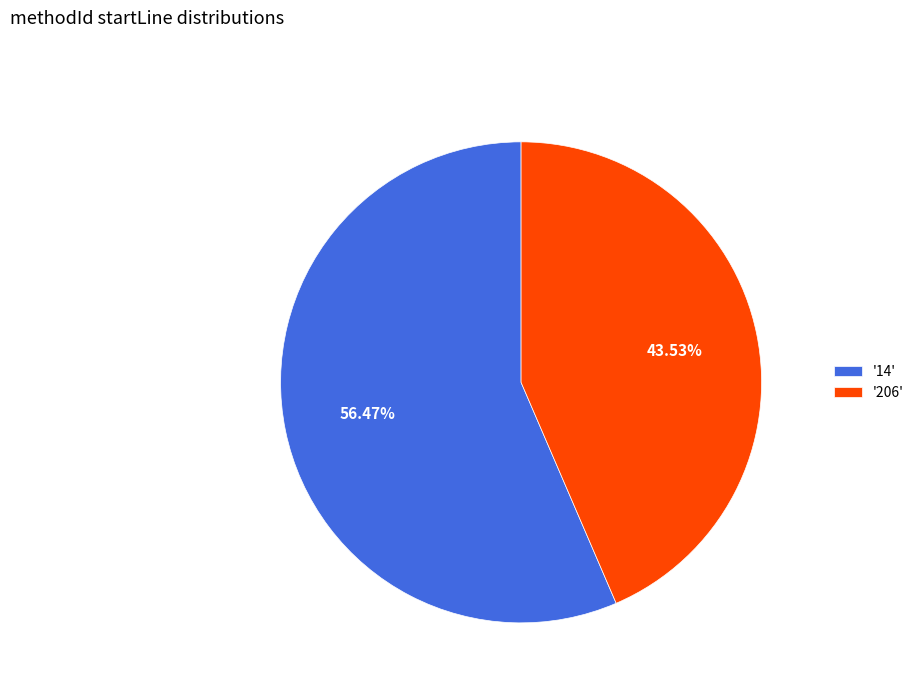

How many slices are in this pie chart?

2